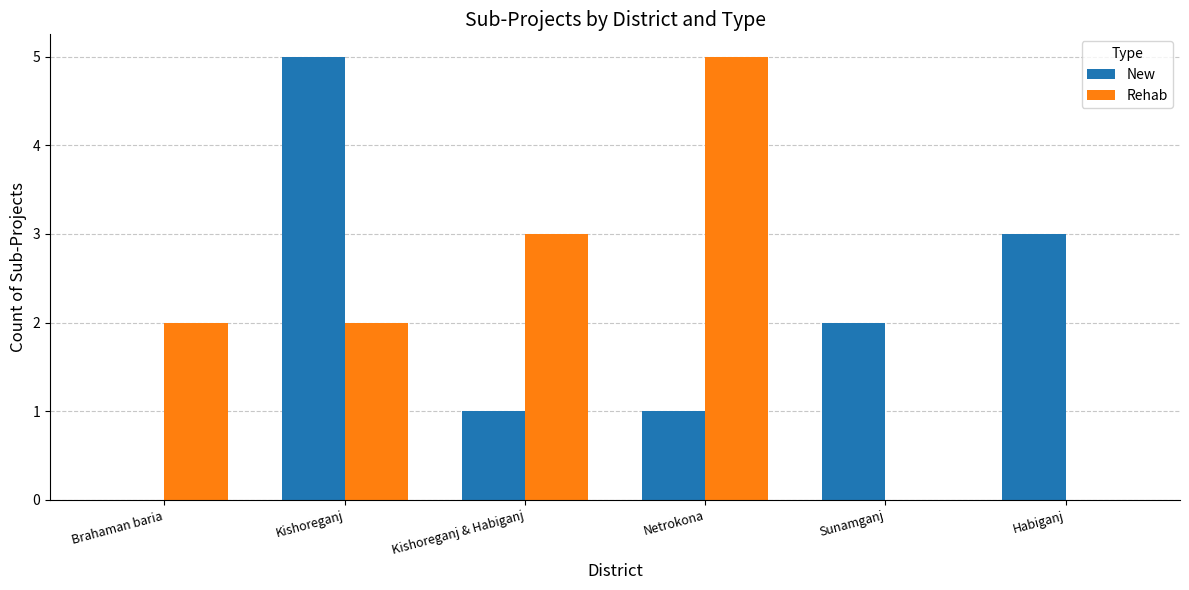

What are all the series names shown in the legend?

New, Rehab